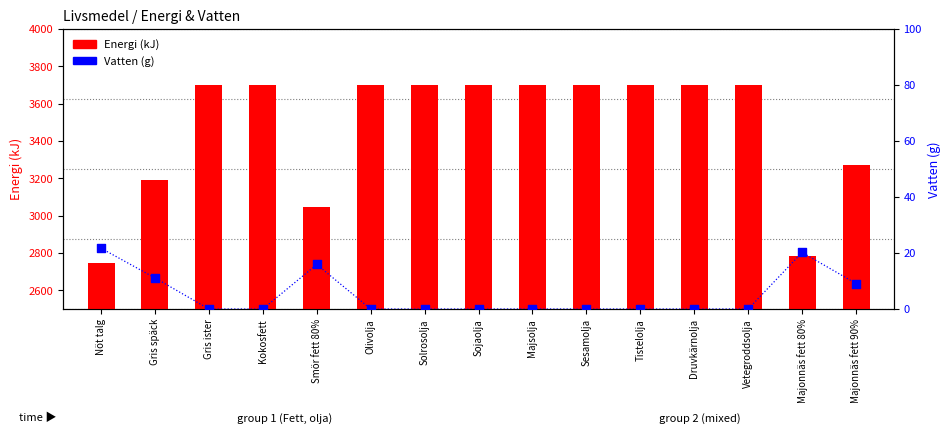

Which series has the largest total across all categories?

Energi (kJ)